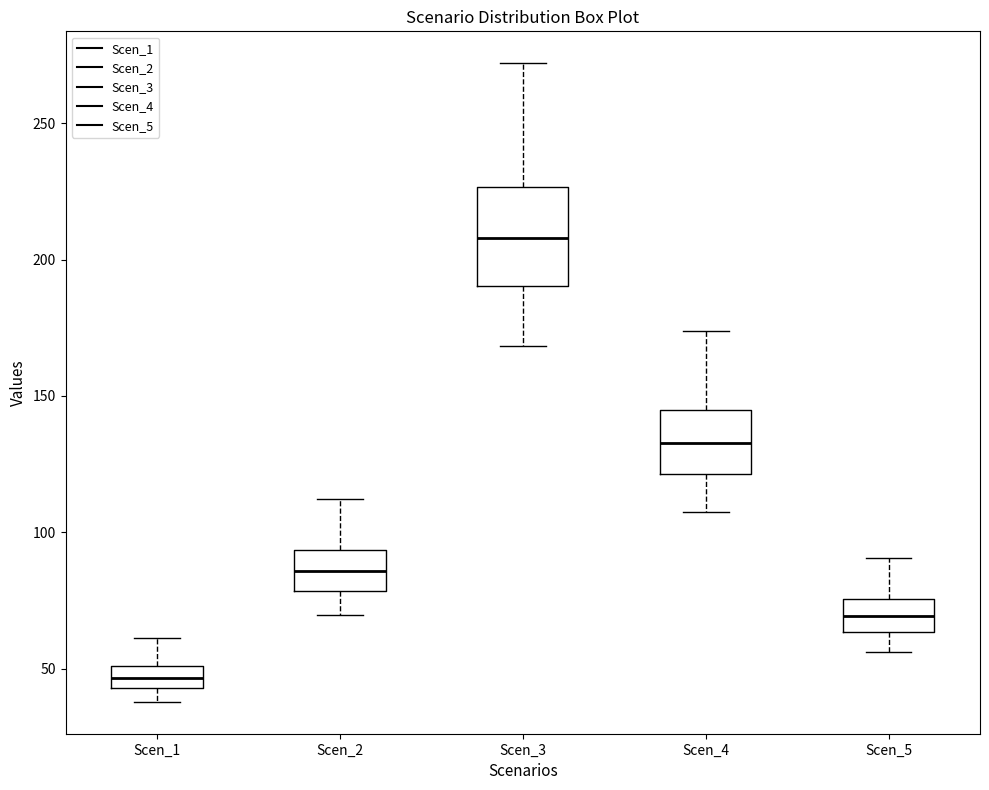

Which box is the tallest, from its lower edge to its upper edge?

Scen_3